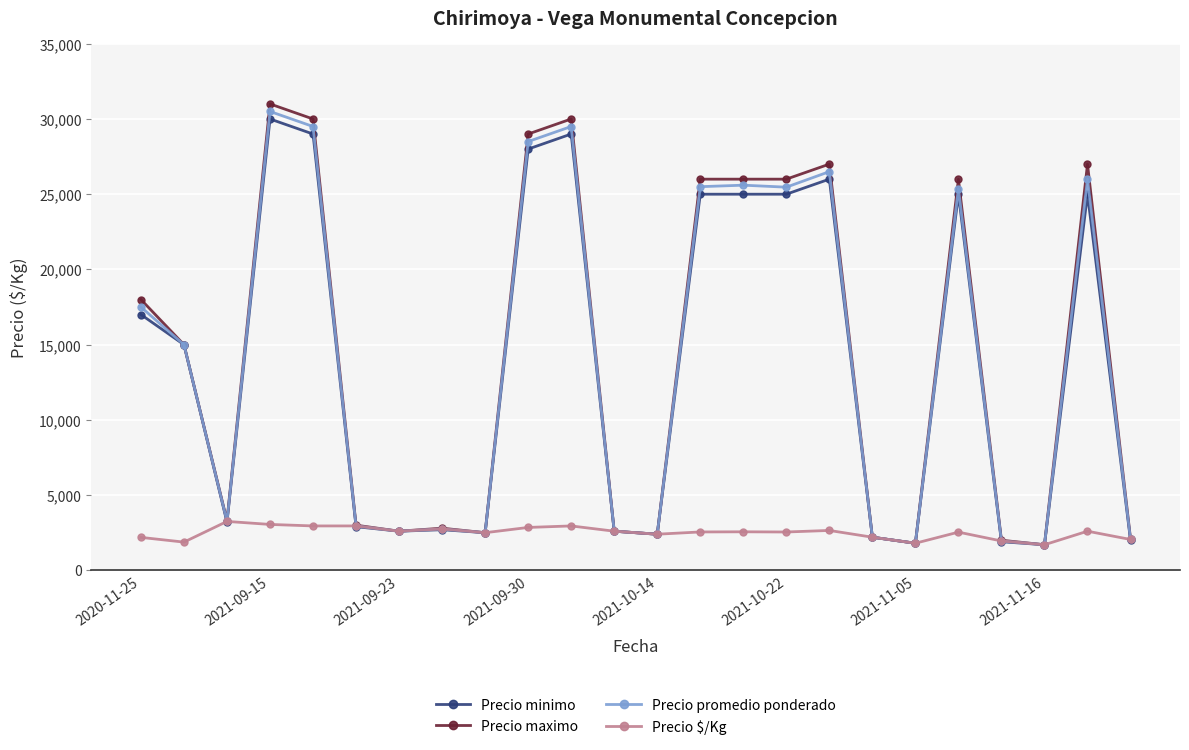

At how many categories does at least one series exceed 12453?

12